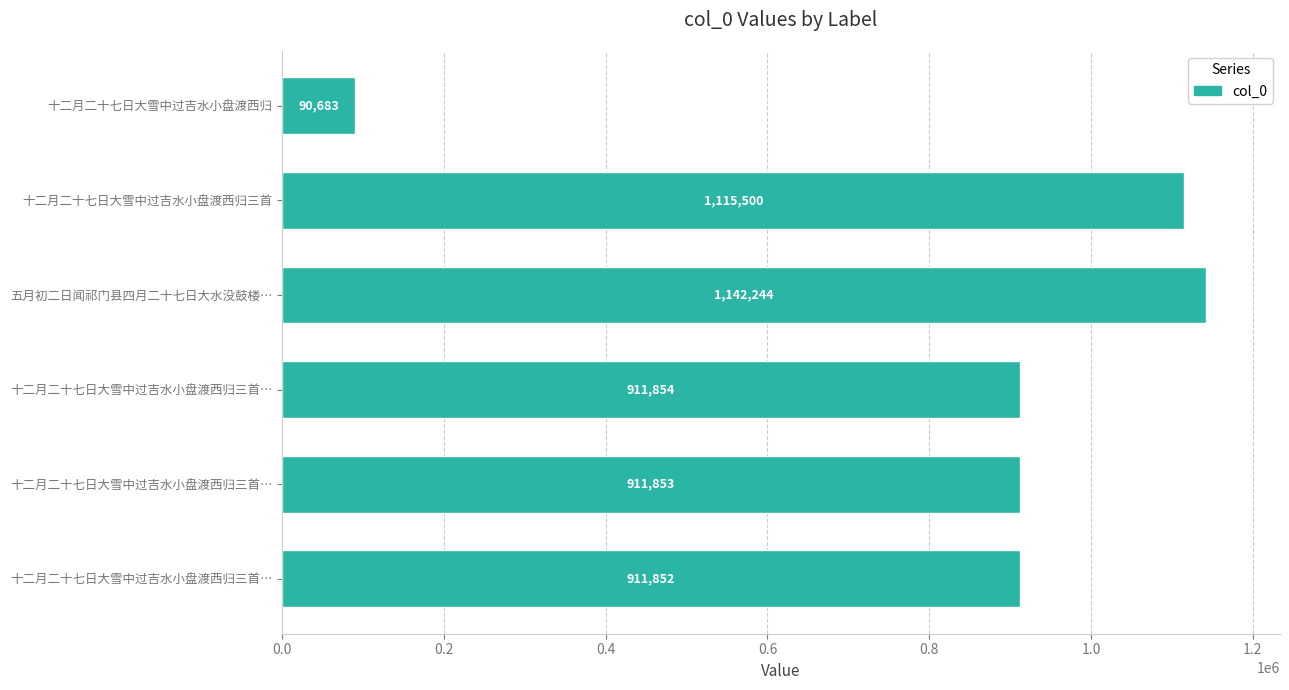

Which label corresponds to the smallest value in the chart?

十二月二十七日大雪中过吉水小盘渡西归